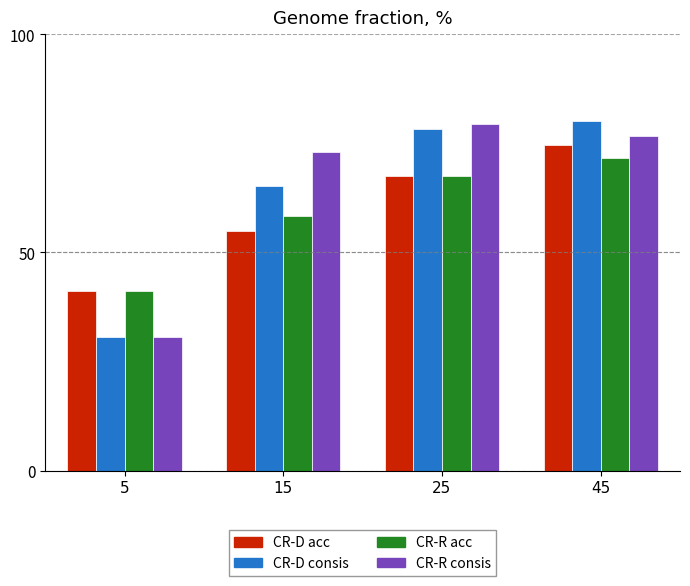

At which label does CR-R acc reach its peak?

45